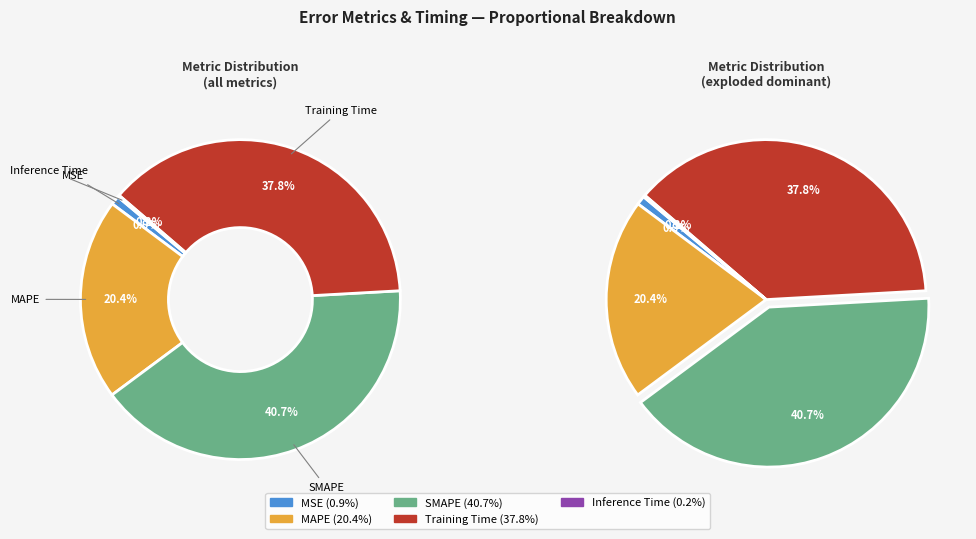

How many slices are in this pie chart?

5